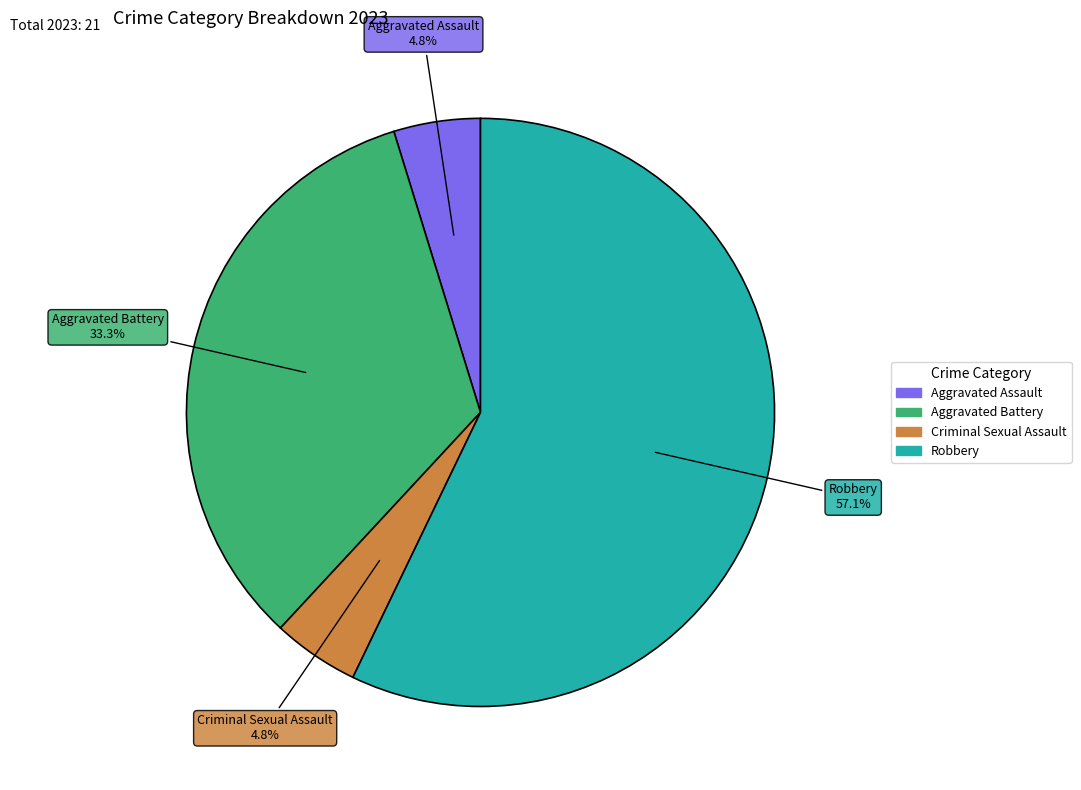

To the nearest percent, what is the difference between the Aggravated Assault and Robbery slice percentages?

52%